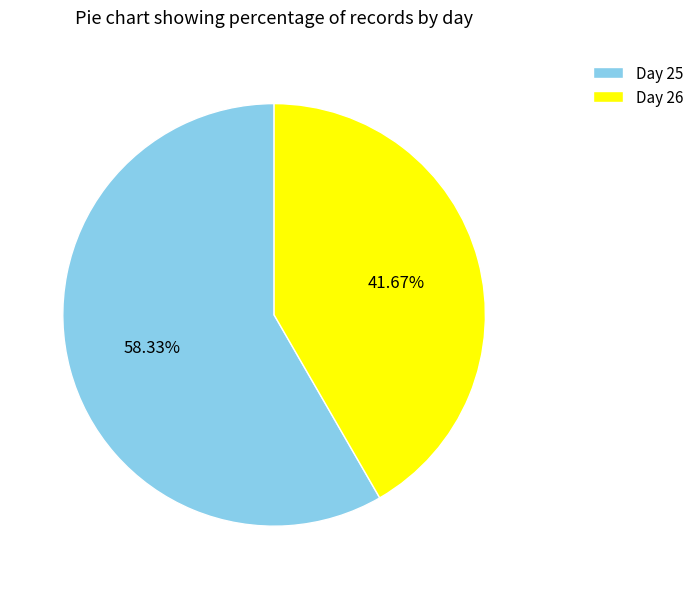

How many slices are in this pie chart?

2